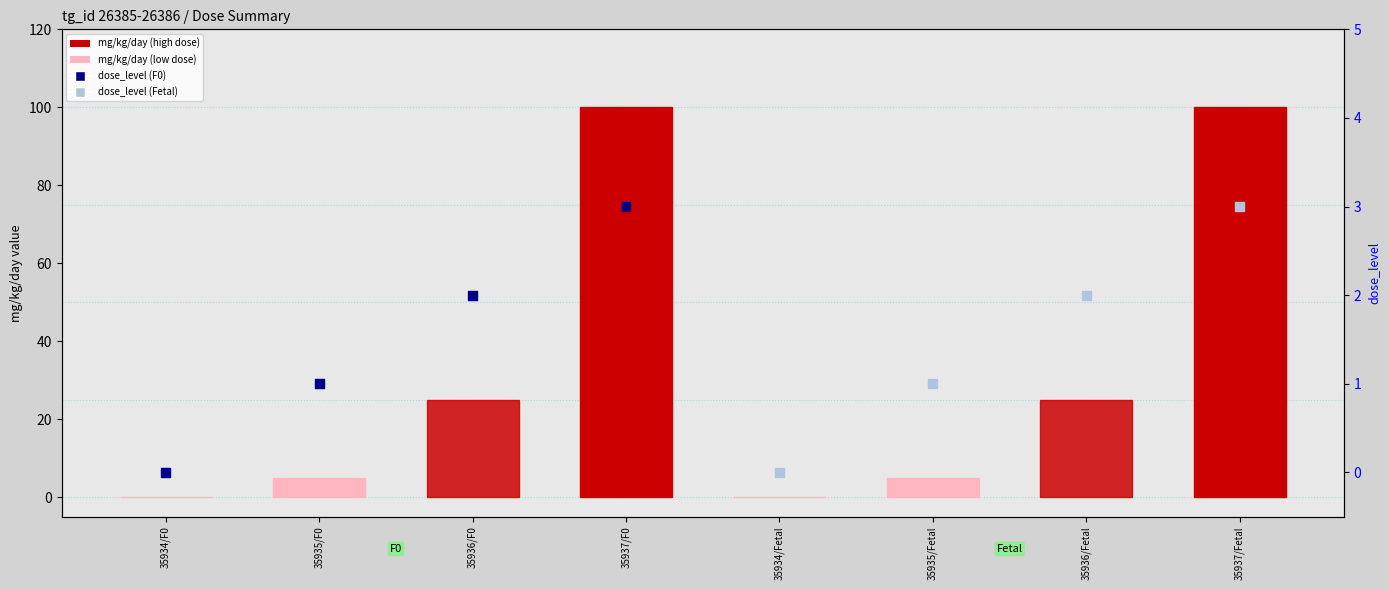

Which series has the largest total across all categories?

mg/kg/day value